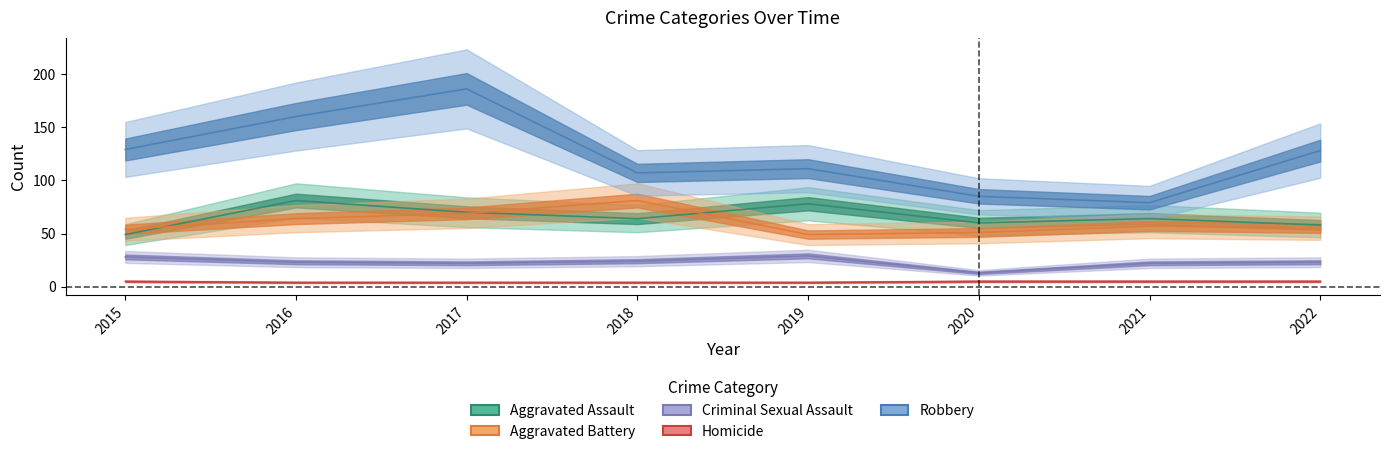

Which series has the widest spread of values?

Robbery